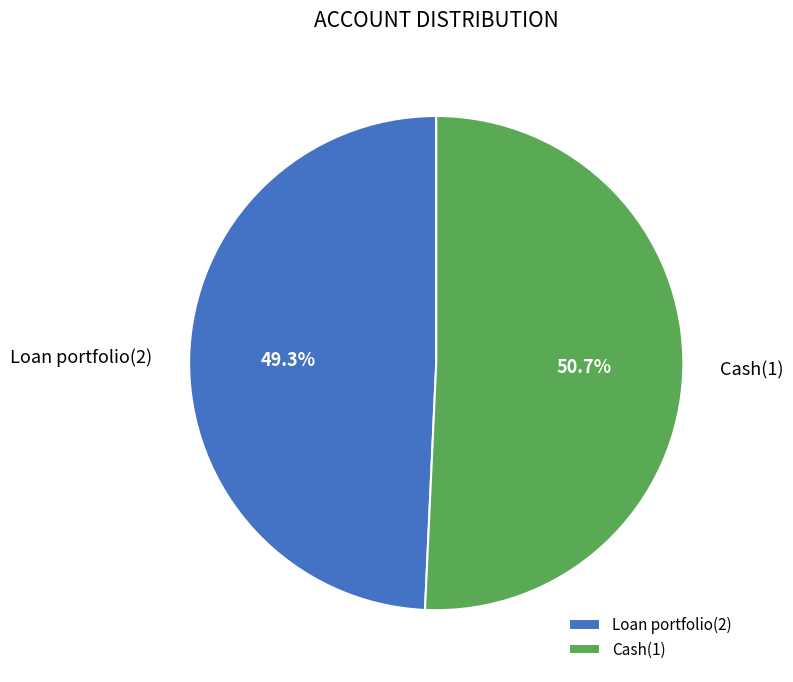

Count the number of slices in the pie.

2